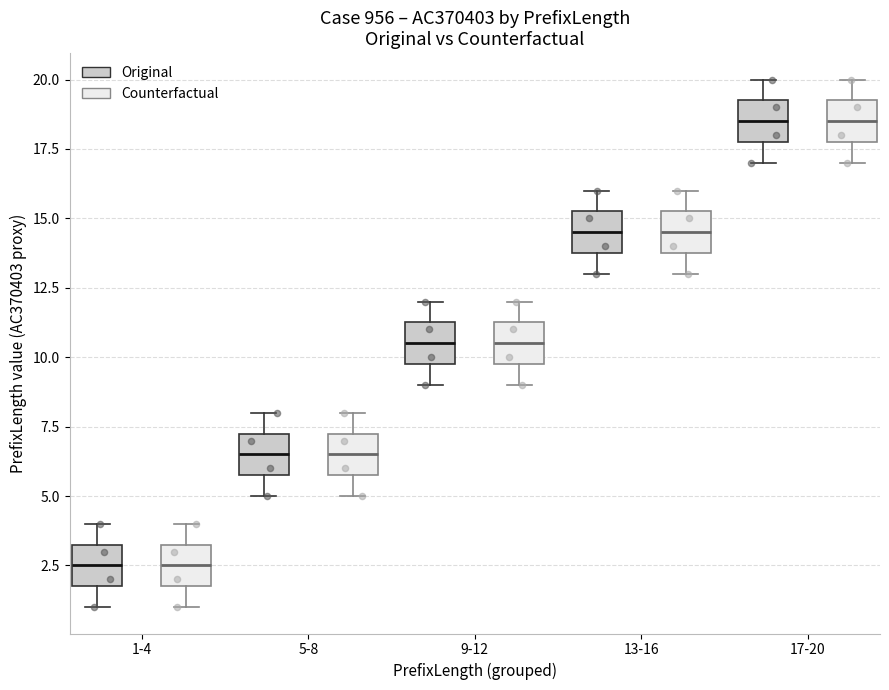

Reading left to right, transcribe this box plot: for each box, give where its median line is, the range the box spans, and where its two whiskers end, as read against the y-axis. The values are not printed on the chart, so give them approximately, as read against the axis.

1-4 (Original): median 2.5, box 2.0 to 3.5, whiskers 1.0 to 4.0
1-4 (Counterfactual): median 2.5, box 2.0 to 3.5, whiskers 1.0 to 4.0
5-8 (Original): median 6.5, box 6.0 to 7.5, whiskers 5.0 to 8.0
5-8 (Counterfactual): median 6.5, box 6.0 to 7.5, whiskers 5.0 to 8.0
9-12 (Original): median 10.5, box 10.0 to 11.5, whiskers 9.0 to 12.0
9-12 (Counterfactual): median 10.5, box 10.0 to 11.5, whiskers 9.0 to 12.0
13-16 (Original): median 14.5, box 14.0 to 15.5, whiskers 13.0 to 16.0
13-16 (Counterfactual): median 14.5, box 14.0 to 15.5, whiskers 13.0 to 16.0
17-20 (Original): median 18.5, box 18.0 to 19.5, whiskers 17.0 to 20.0
17-20 (Counterfactual): median 18.5, box 18.0 to 19.5, whiskers 17.0 to 20.0